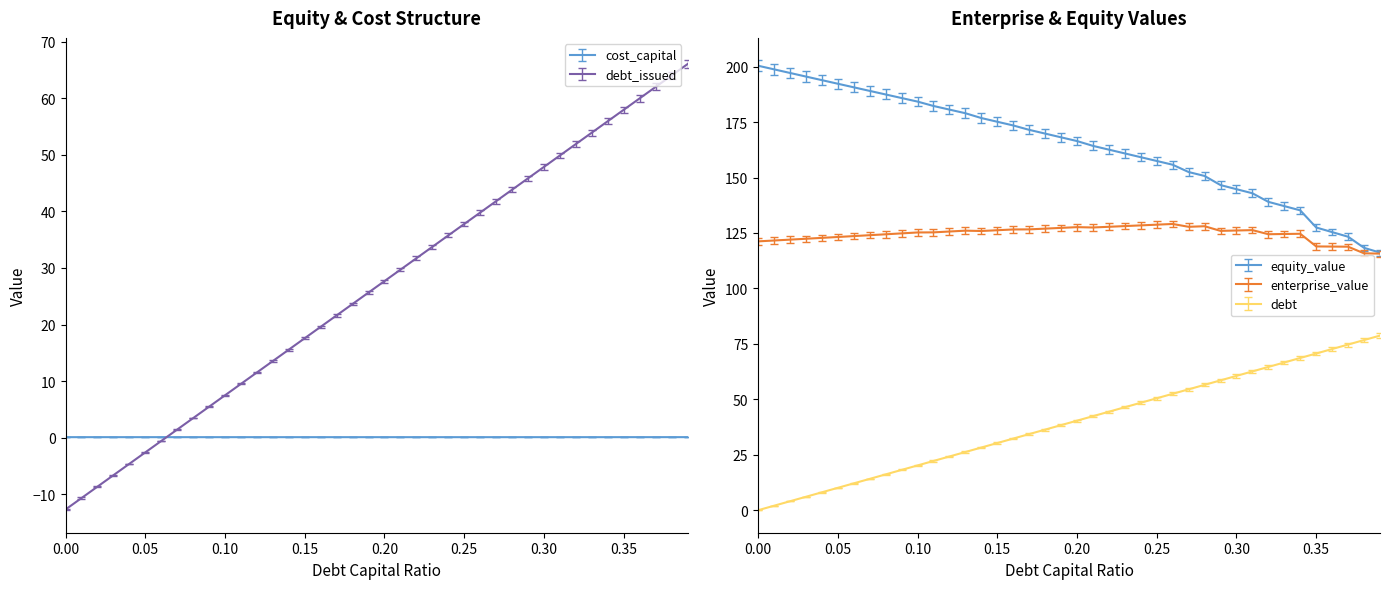

How many series are shown in this chart?

6